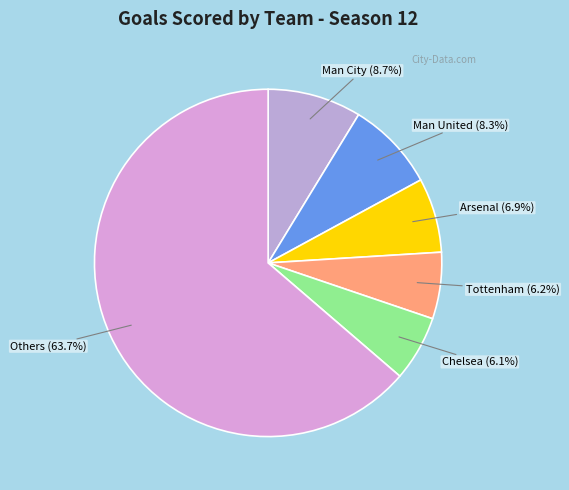

Is there any slice that represents more than half of the pie?

Yes